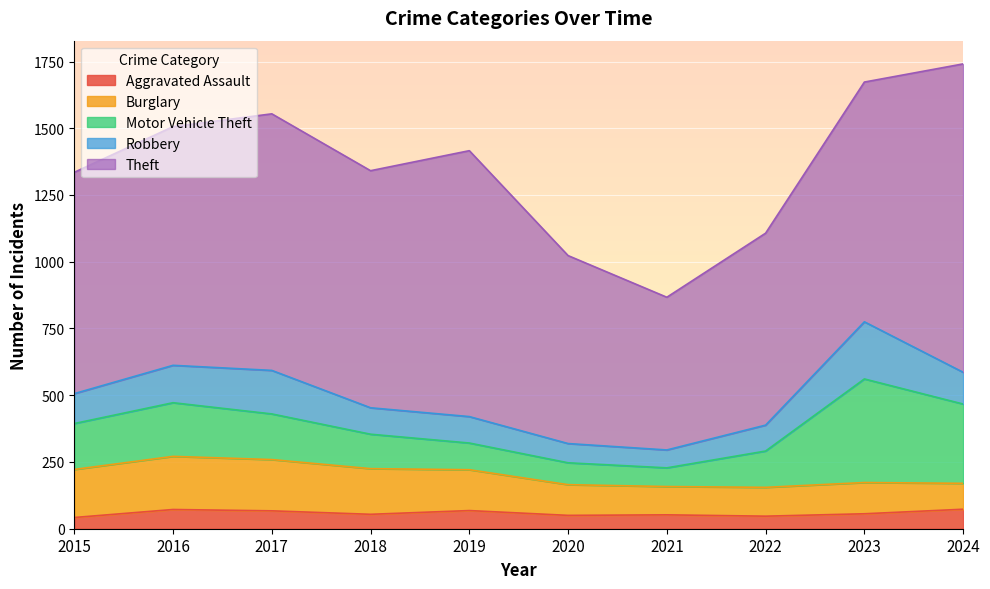

What is the total value across all series at 2021?

867